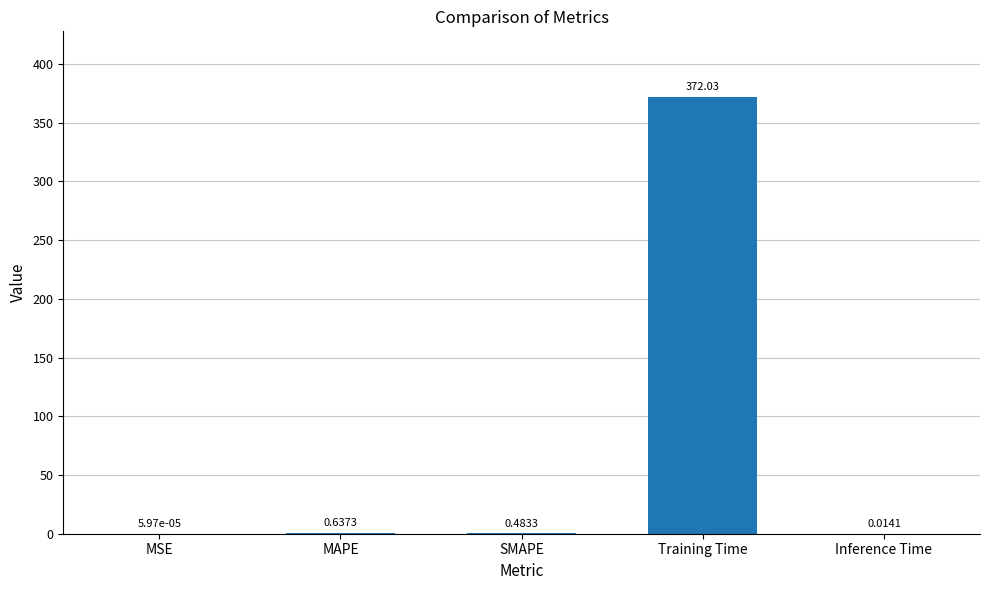

What is the change in value from MSE to MAPE?

+0.6